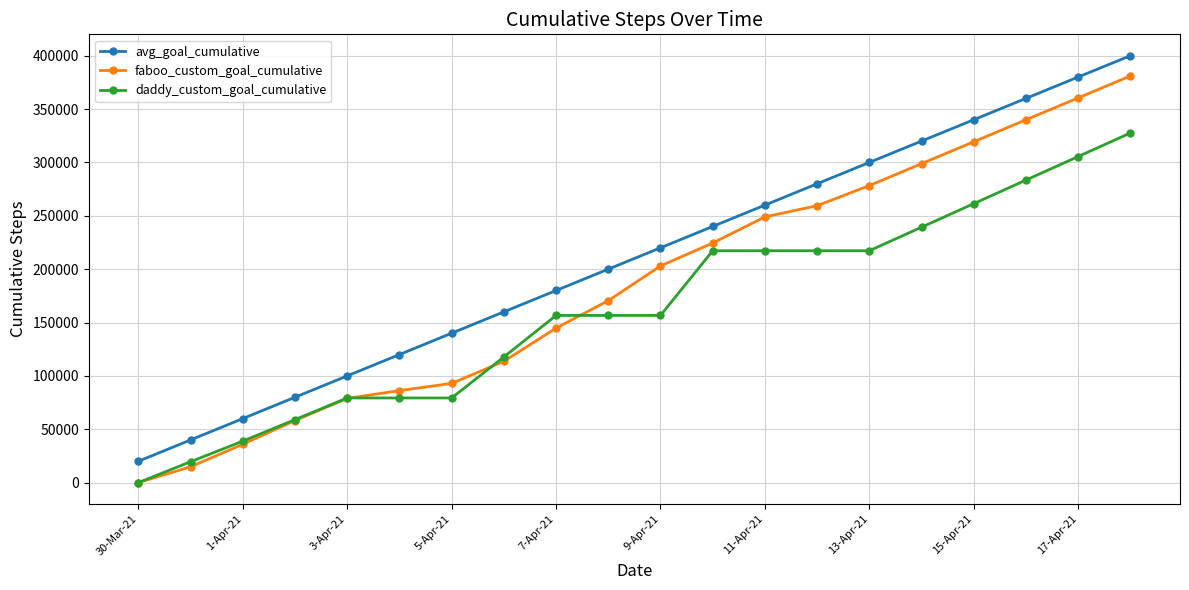

List the series in order of their peak value, highest first.

avg_goal_cumulative, faboo_custom_goal_cumulative, daddy_custom_goal_cumulative